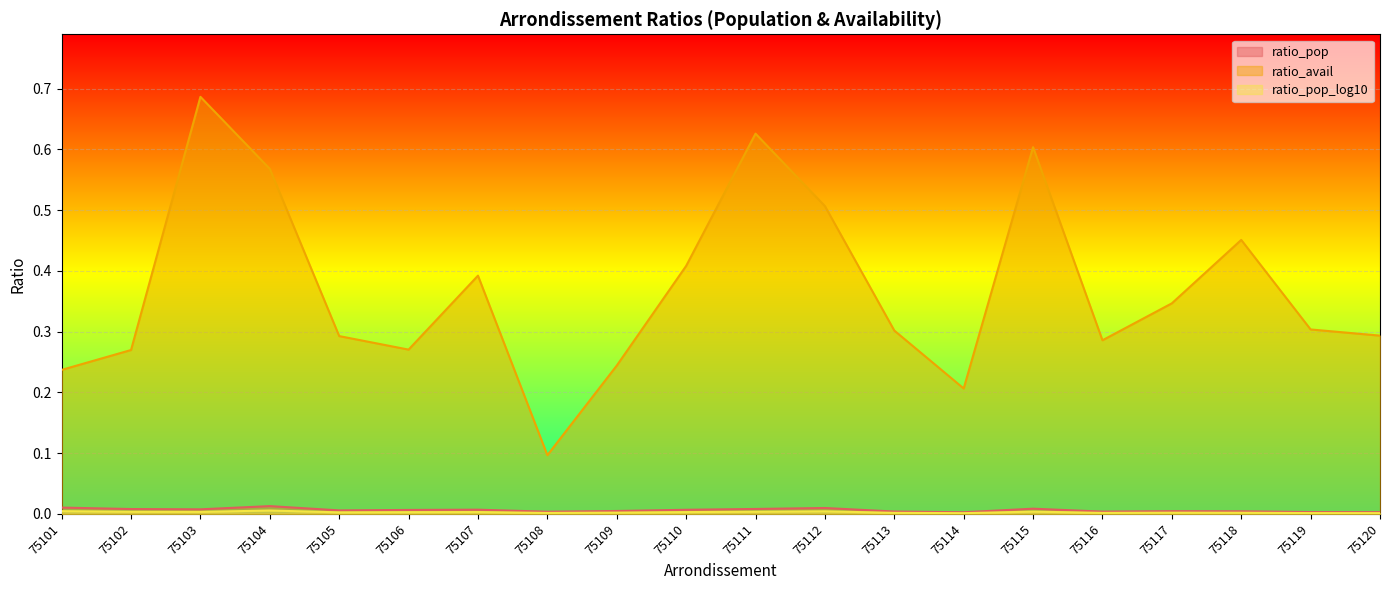

How many lines are shown in the chart?

3